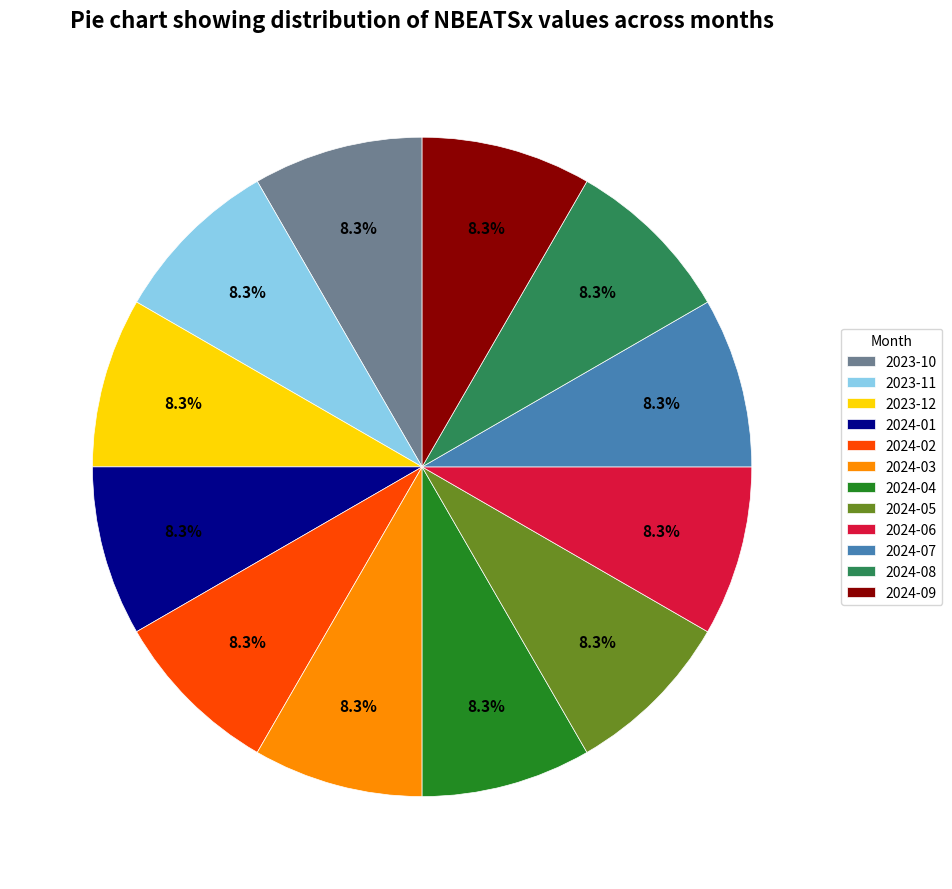

The 2023-10 slice represents 8% of the pie. True or false?

True